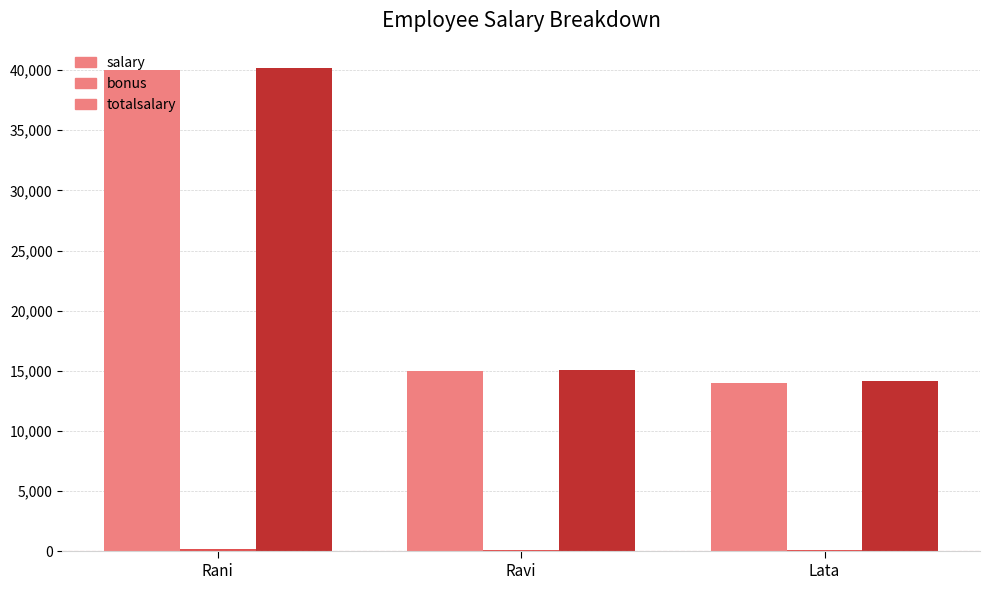

What is the maximum value for salary?

40000.0